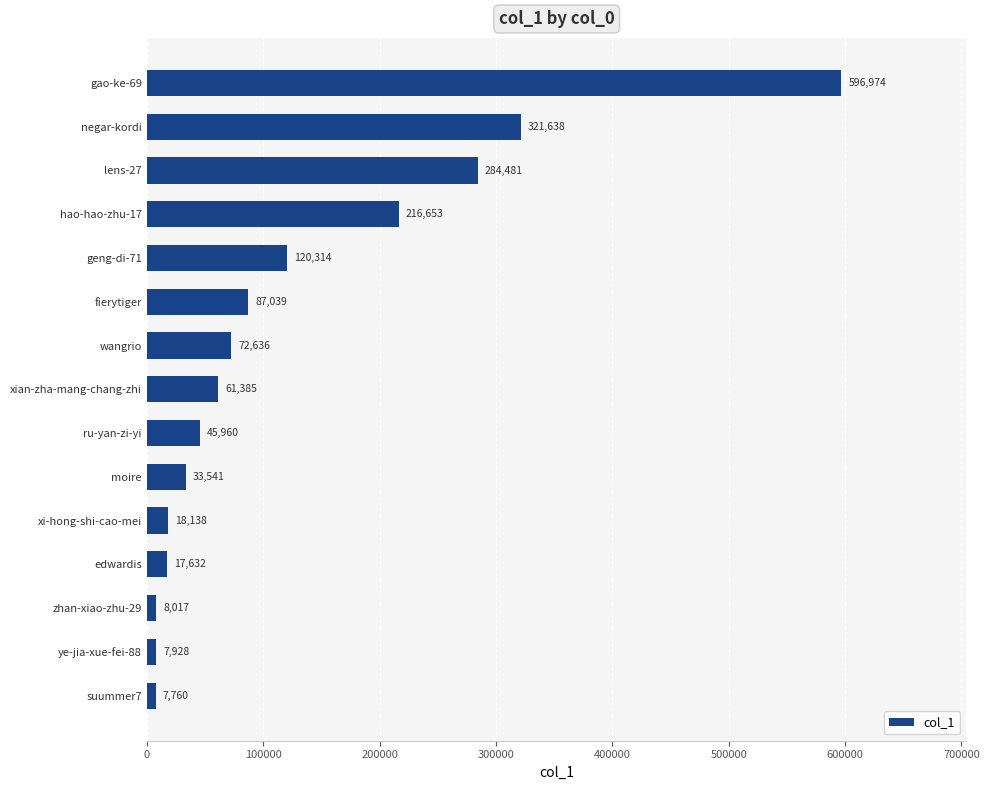

What is the average value?

126673